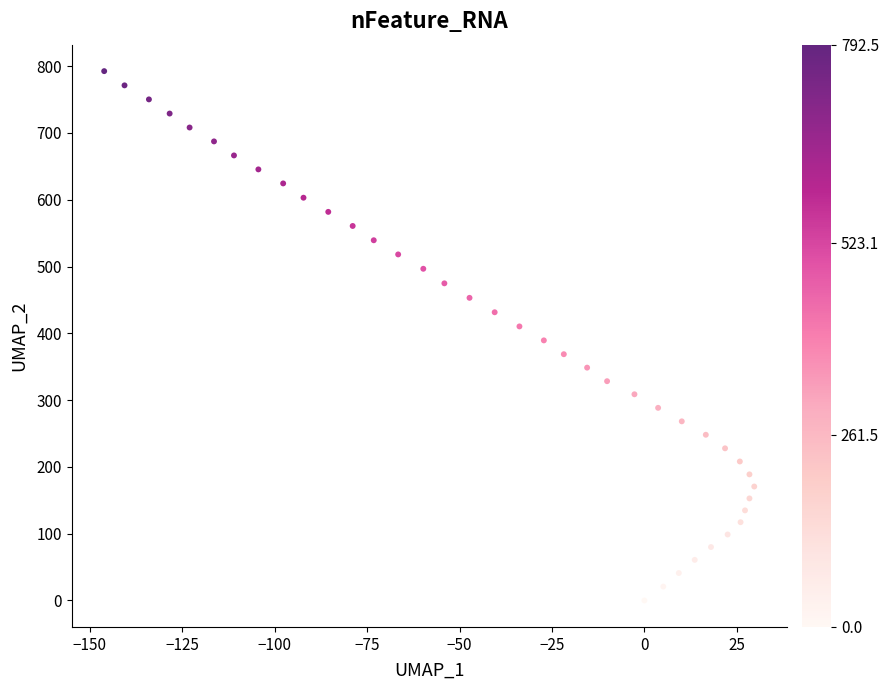

What is the range of X values (max minus min)?

175.8